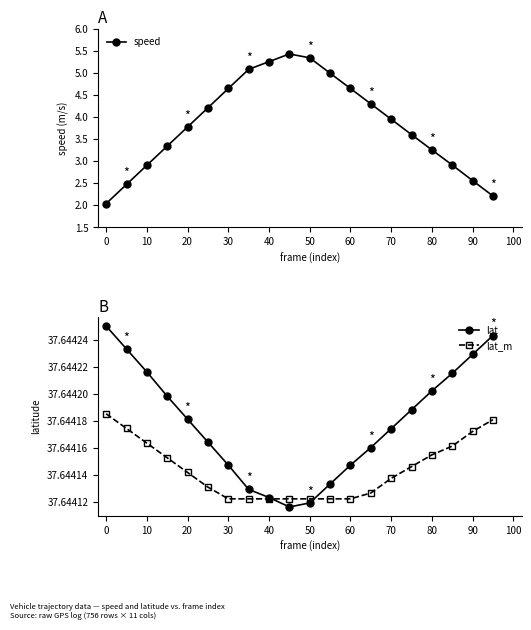

The value of lat at 40 is 12.2. True or false?

False